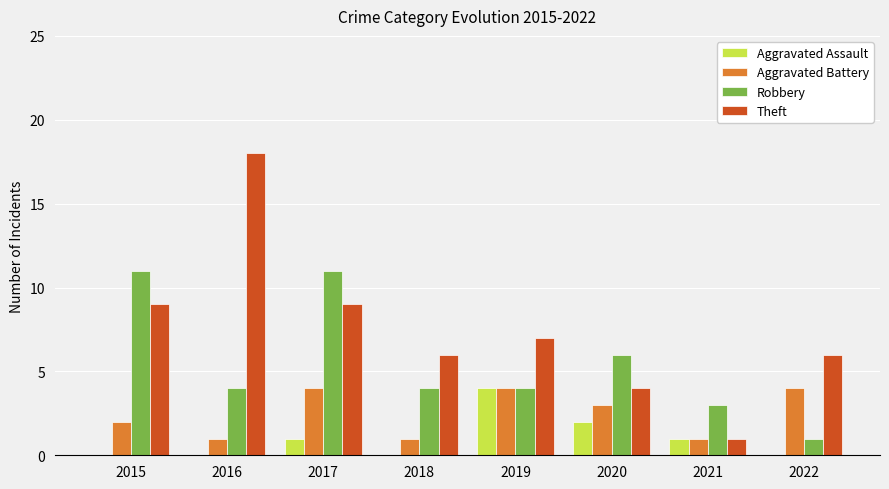

At which category is the sum across all series the highest?

2017